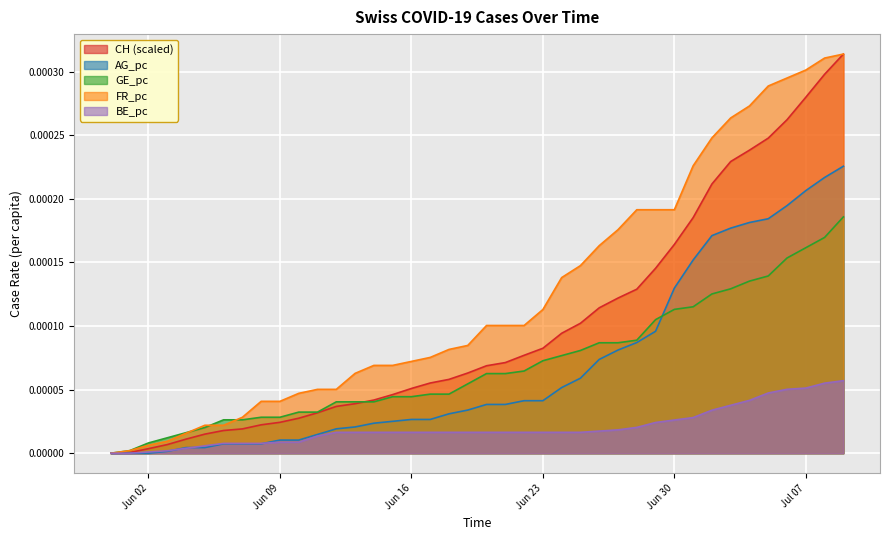

Which series has the largest total across all categories?

FR_pc